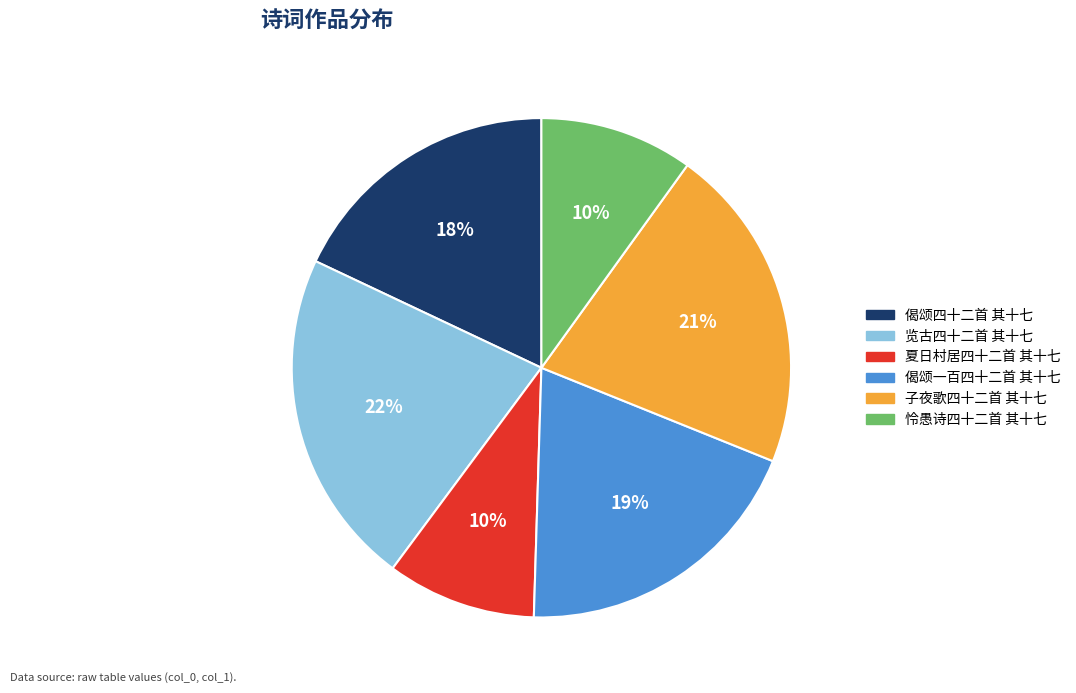

Does any single category account for the majority?

No